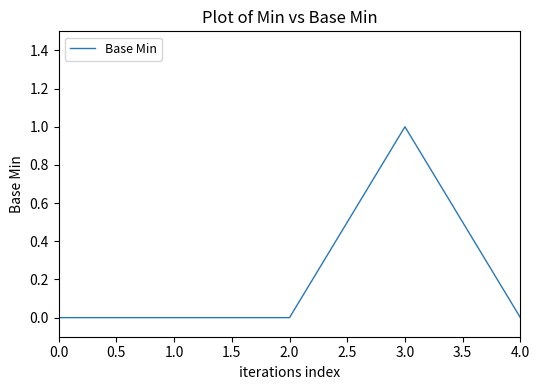

True or false: the data has more than 0 interior local peaks.

True